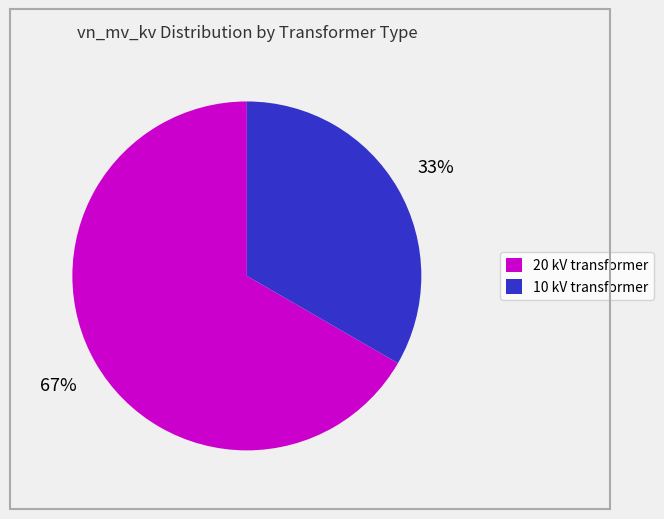

Is there a majority slice in this chart?

Yes